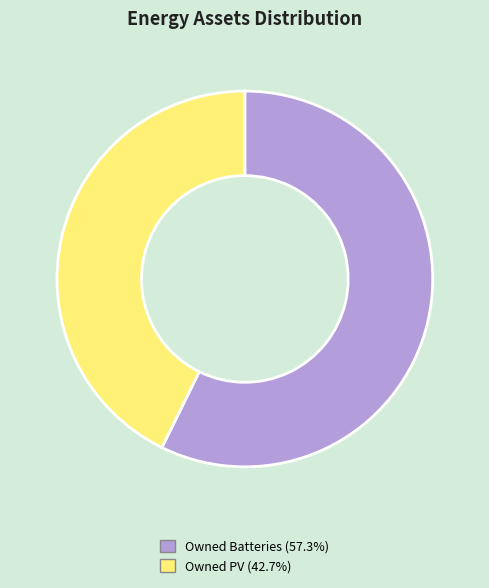

The Owned PV slice represents 43% of the pie. True or false?

True